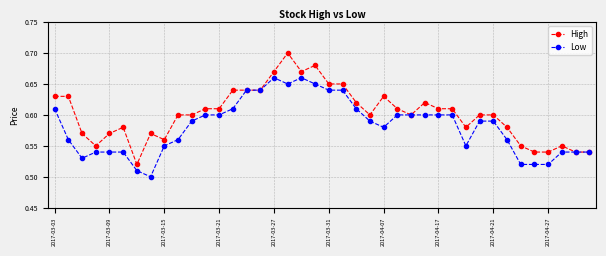

What are all the series names shown in the legend?

High, Low